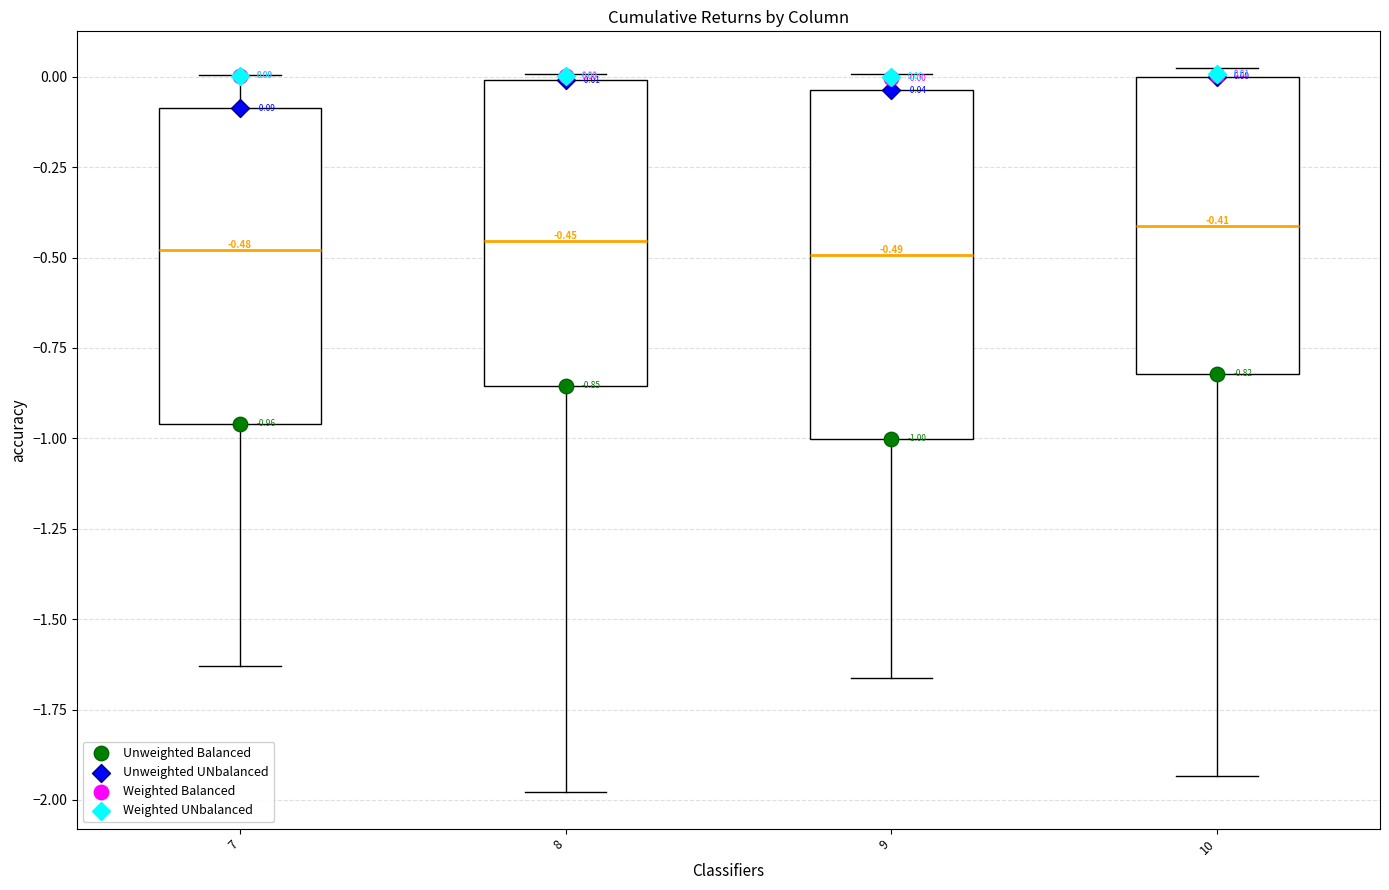

Comparing the boxes themselves (not the whiskers), which one is the tallest?

9